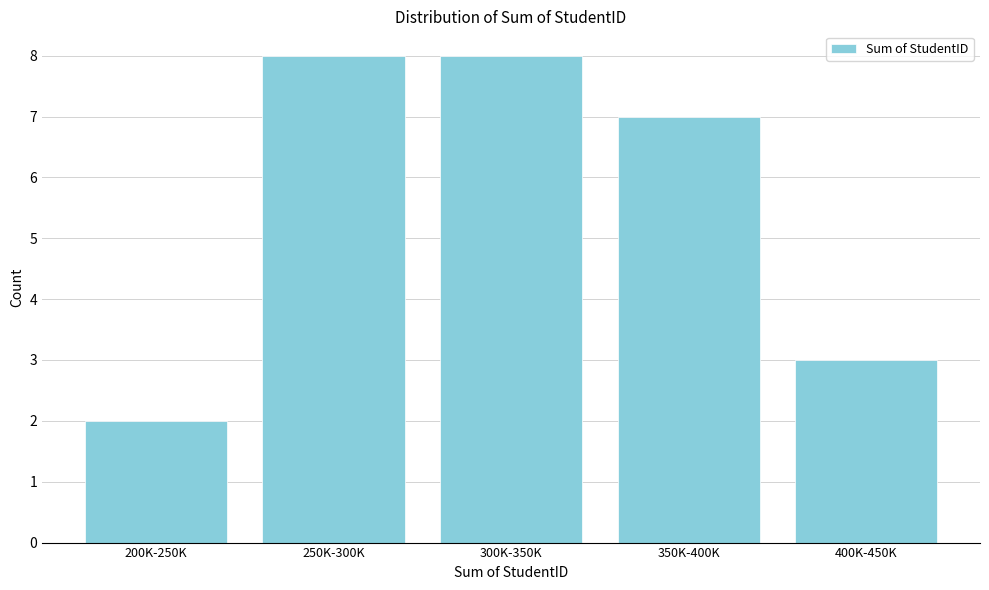

Reading left to right, extract all data points from this chart.

2	8	8	7	3